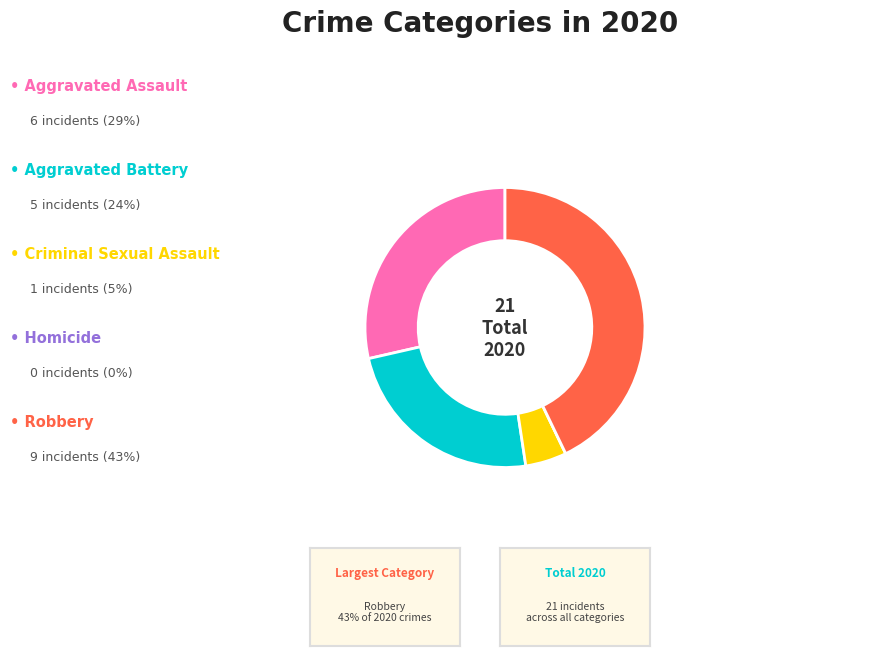

Does any single category account for the majority?

No